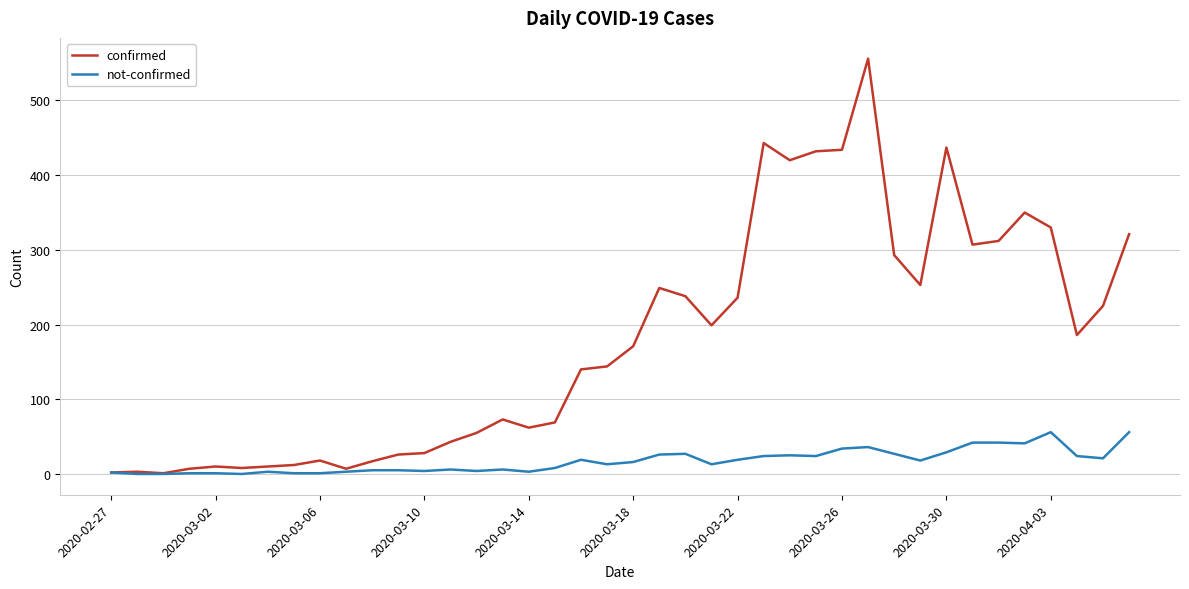

What is the highest value of the confirmed series?

556